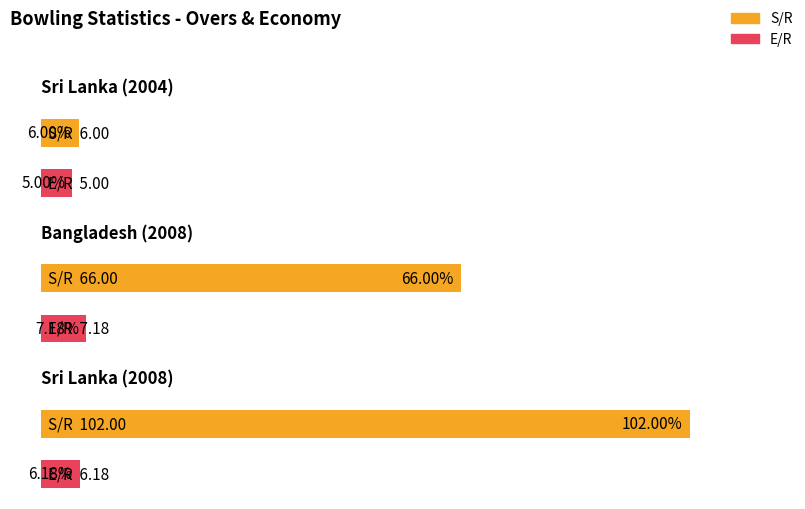

Which category has the highest value across all series?

Sri Lanka (2008)